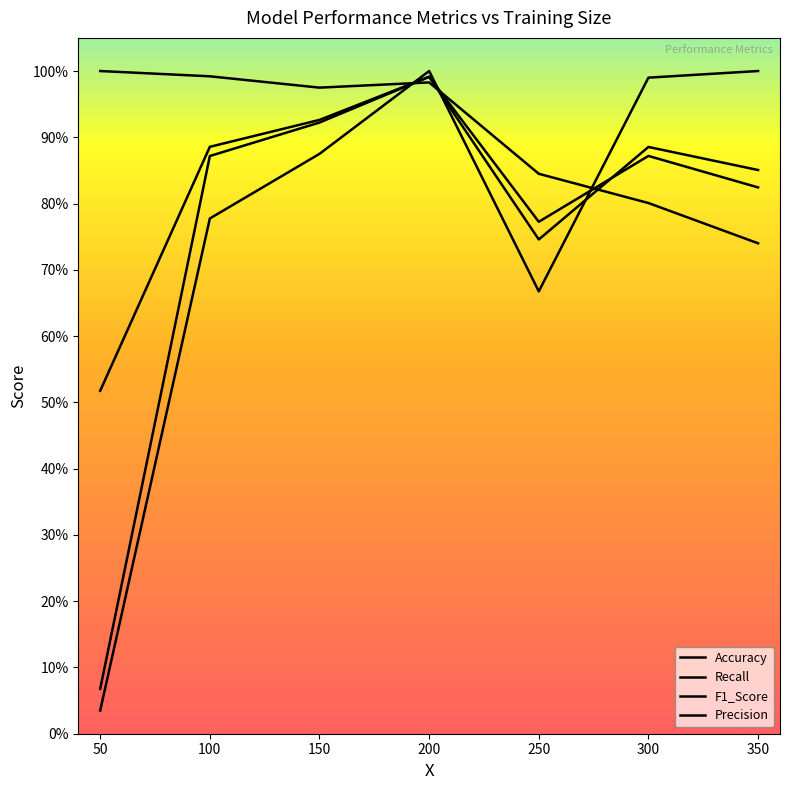

Is this an area chart (filled region under the line)?

No